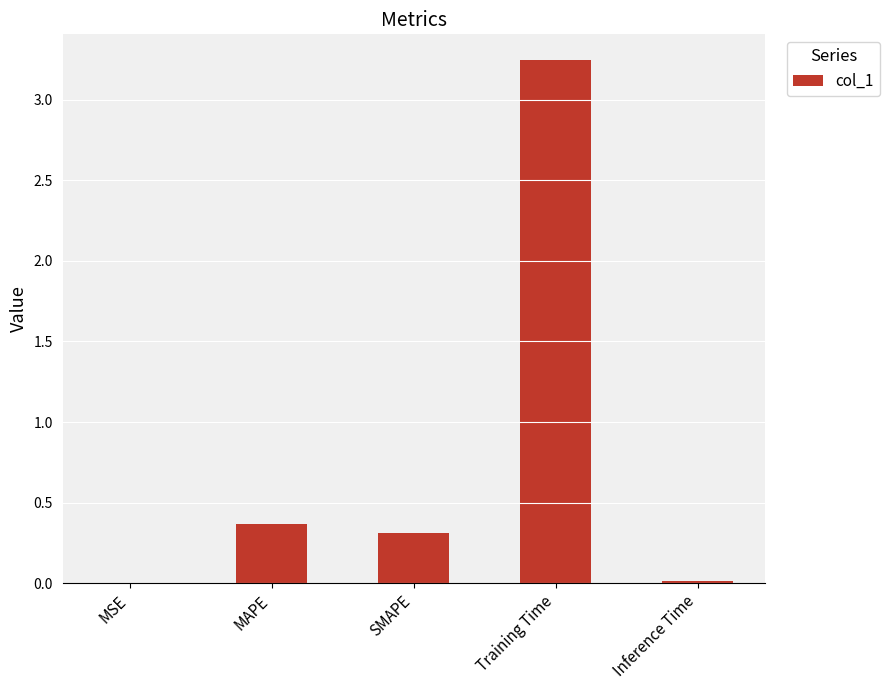

At which label is the value closest to 1?

MAPE